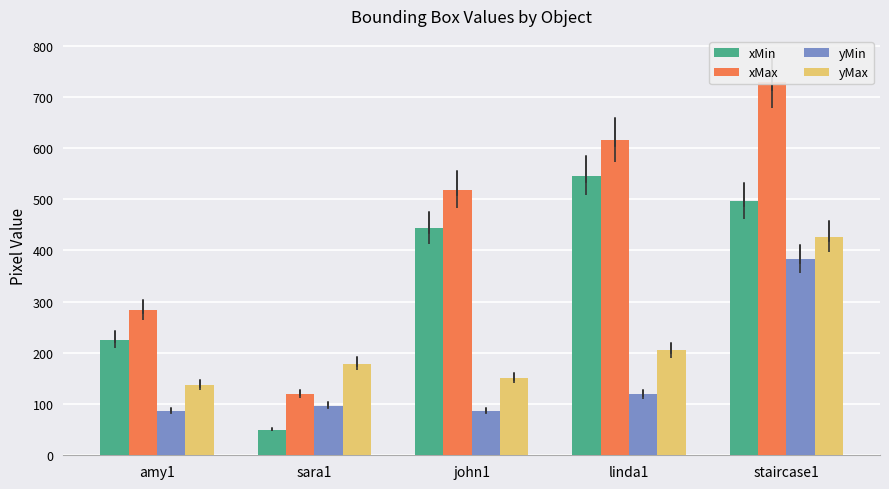

Which series has the widest spread of values?

xMax